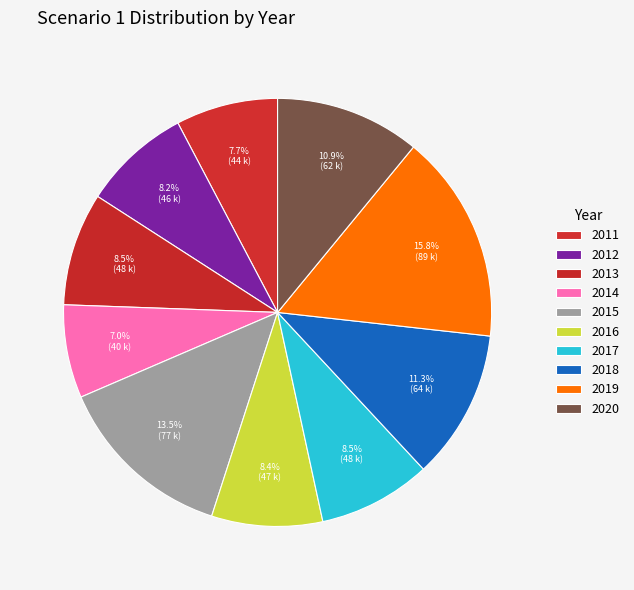

Combined, do 2014 and 2012 account for over 50%?

No